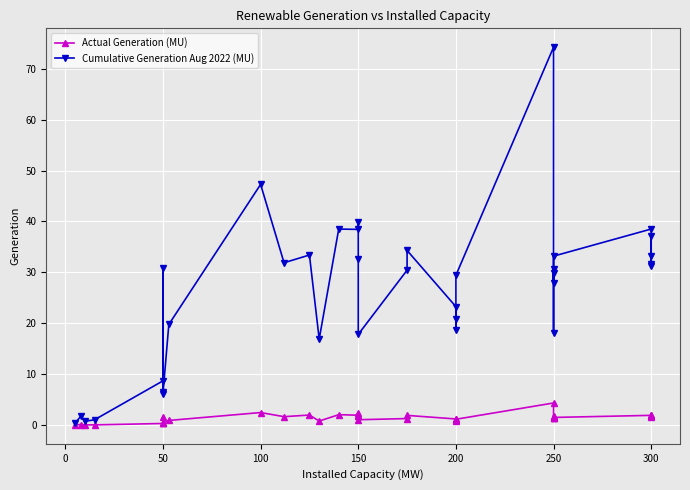

Which series has the largest total across all categories?

Cumulative Generation Aug 2022 (MU)